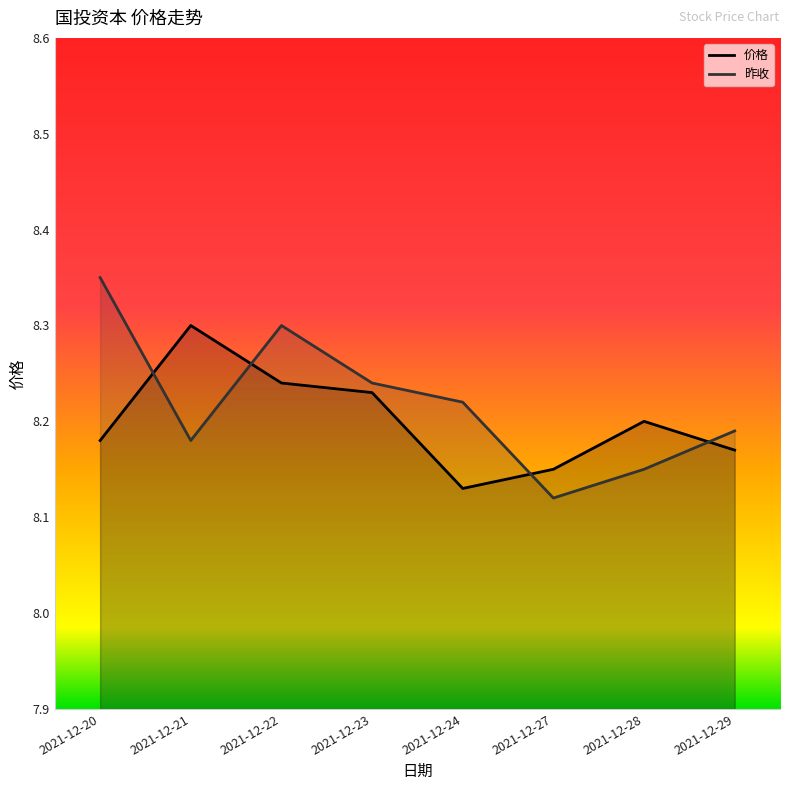

What is the average value of the 价格 series?

8.2